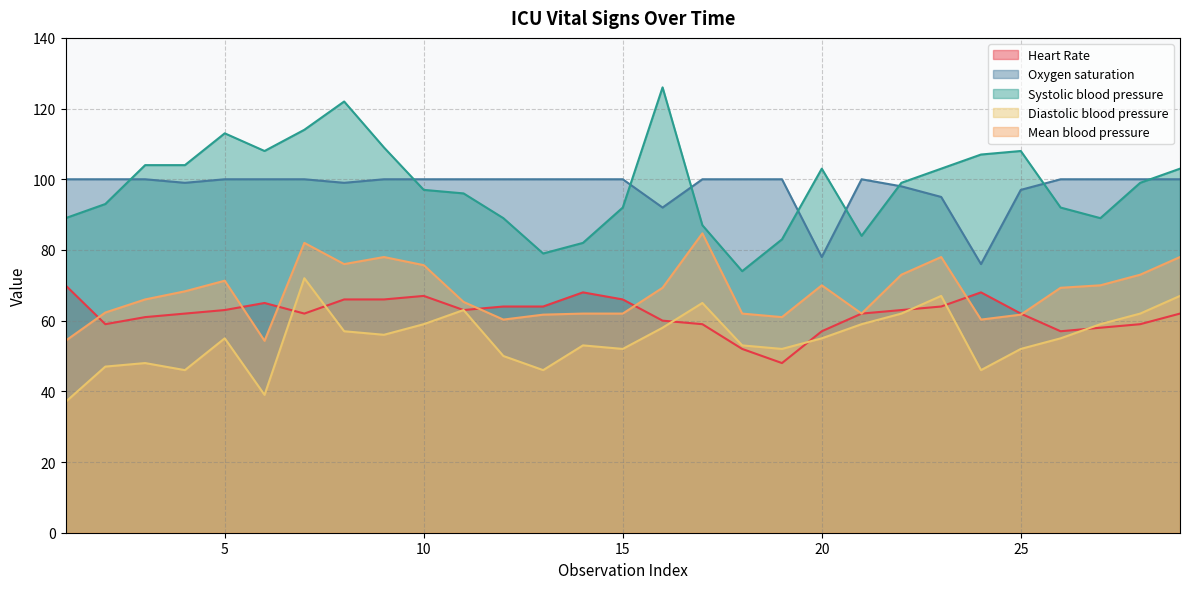

What is the difference between the highest and lowest values at 28?

41.0